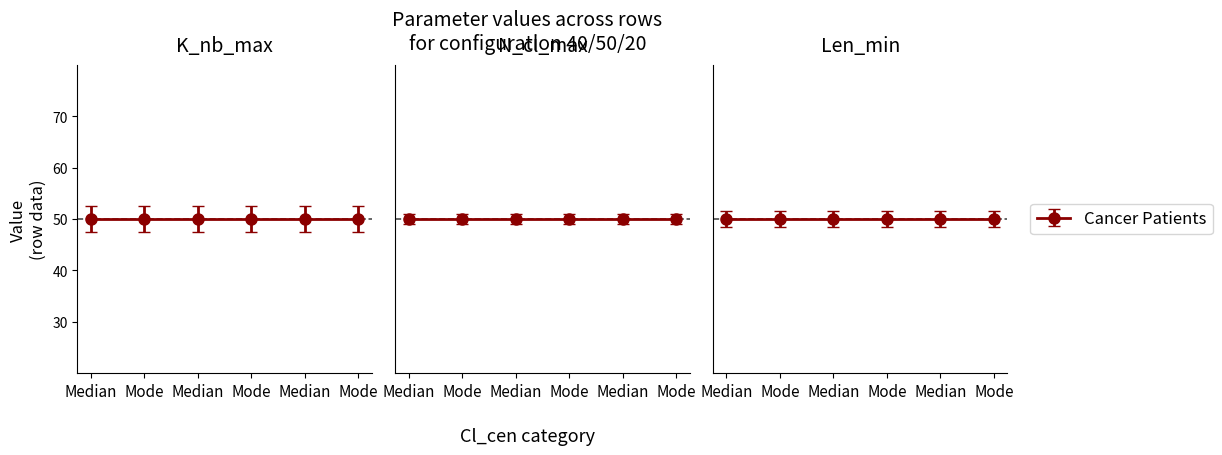

Is this an area chart (filled region under the line)?

No